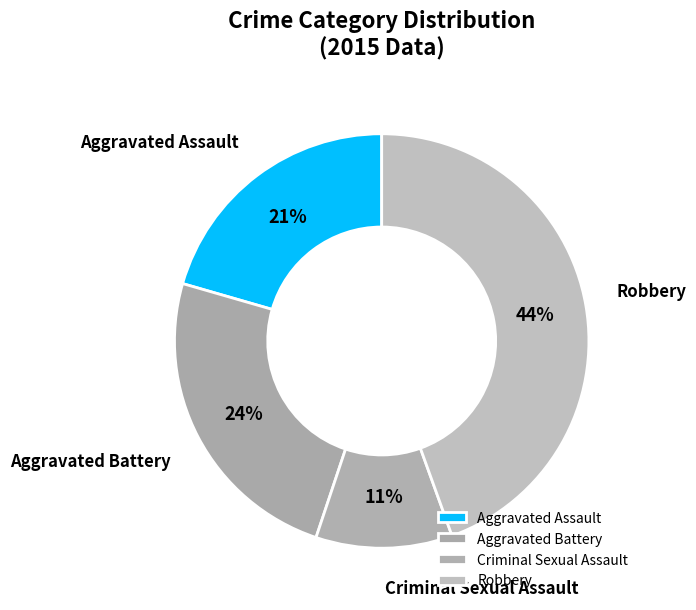

To the nearest percent, what portion does Criminal Sexual Assault represent?

11%